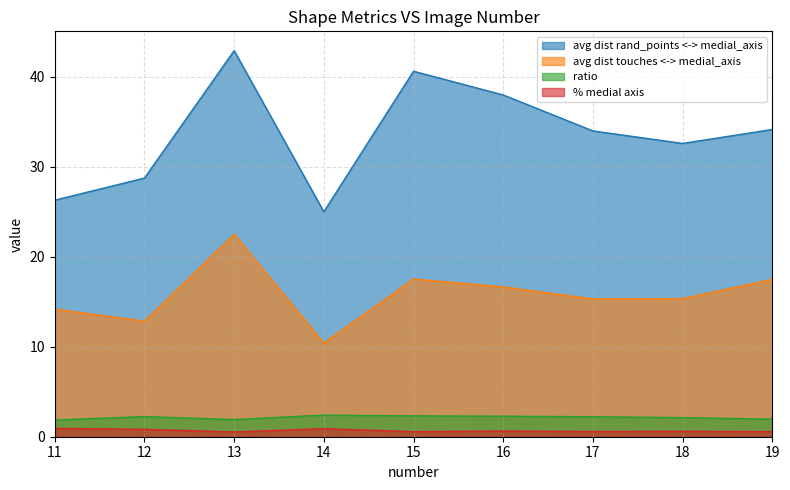

Rank the categories by avg dist touches <-> medial_axis value from lowest to highest.

14, 12, 11, 17, 18, 16, 19, 15, 13